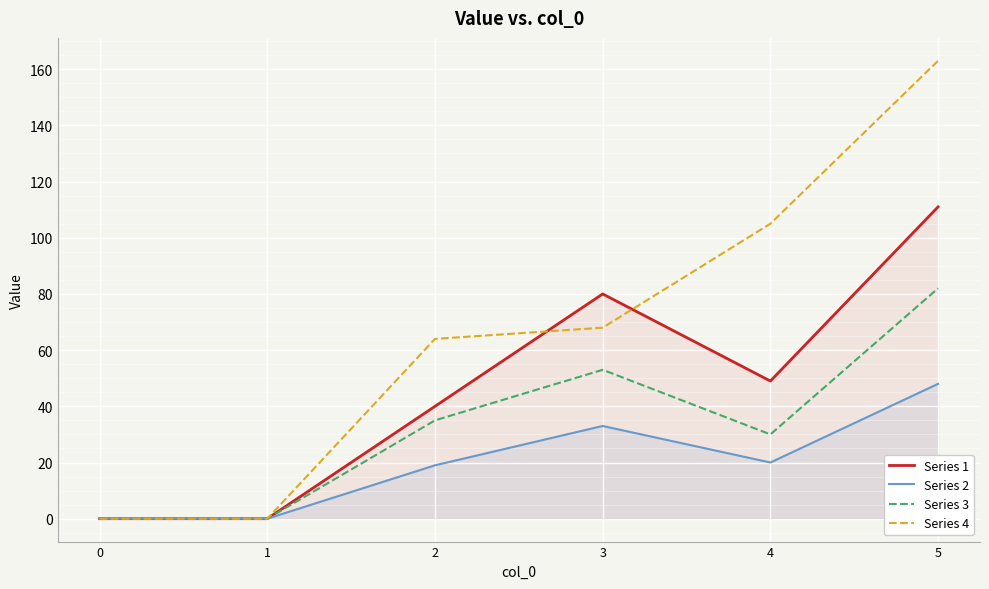

What is the spread (max minus min) of values at 5?

115